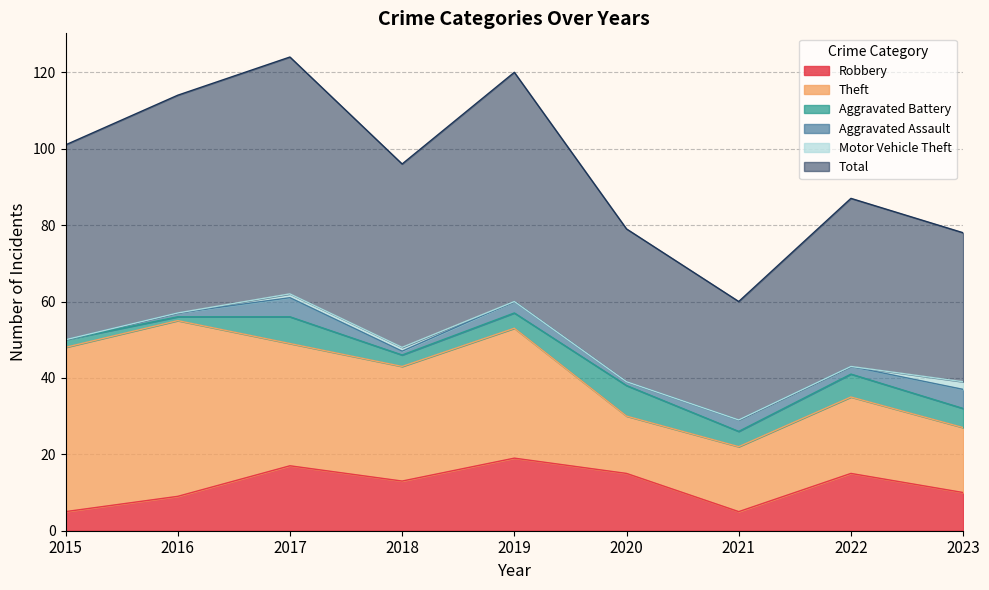

What is the value of the Aggravated Assault point at the 7th from the left?

3